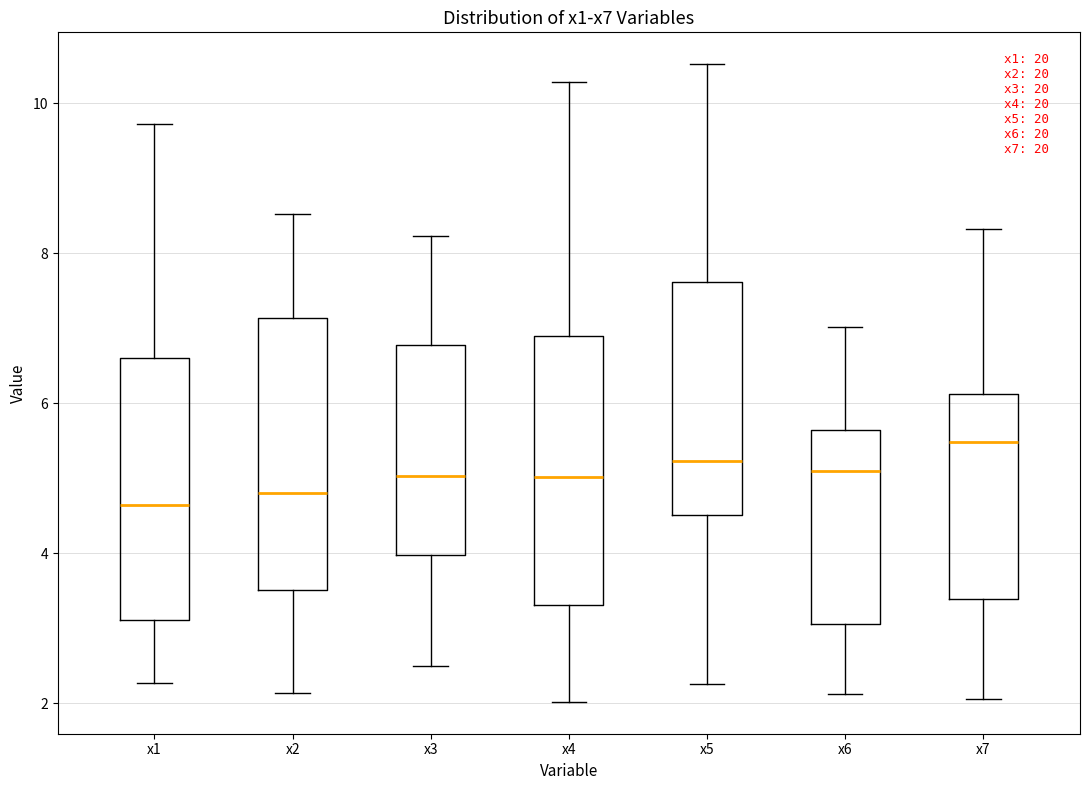

Reading left to right, read every box against the y-axis: the position of its median line, the range the box covers, and the ends of its whiskers. The values are not printed on the chart, so give them approximately, as read against the axis.

x1: median 4.6, box 3.2 to 6.6, whiskers 2.2 to 9.8
x2: median 4.8, box 3.6 to 7.2, whiskers 2.2 to 8.6
x3: median 5.0, box 4.0 to 6.8, whiskers 2.6 to 8.2
x4: median 5.0, box 3.4 to 6.8, whiskers 2.0 to 10.2
x5: median 5.2, box 4.6 to 7.6, whiskers 2.2 to 10.6
x6: median 5.2, box 3.0 to 5.6, whiskers 2.2 to 7.0
x7: median 5.4, box 3.4 to 6.2, whiskers 2.0 to 8.4